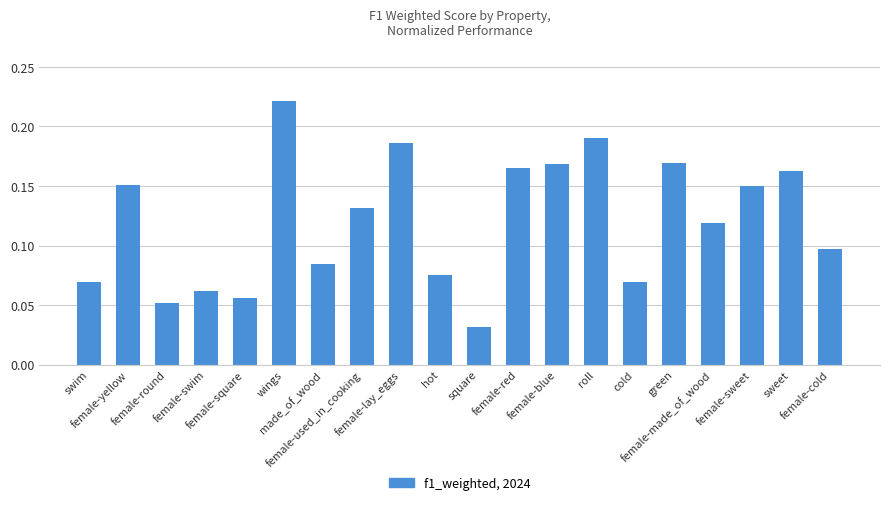

How many bars are there in total?

20